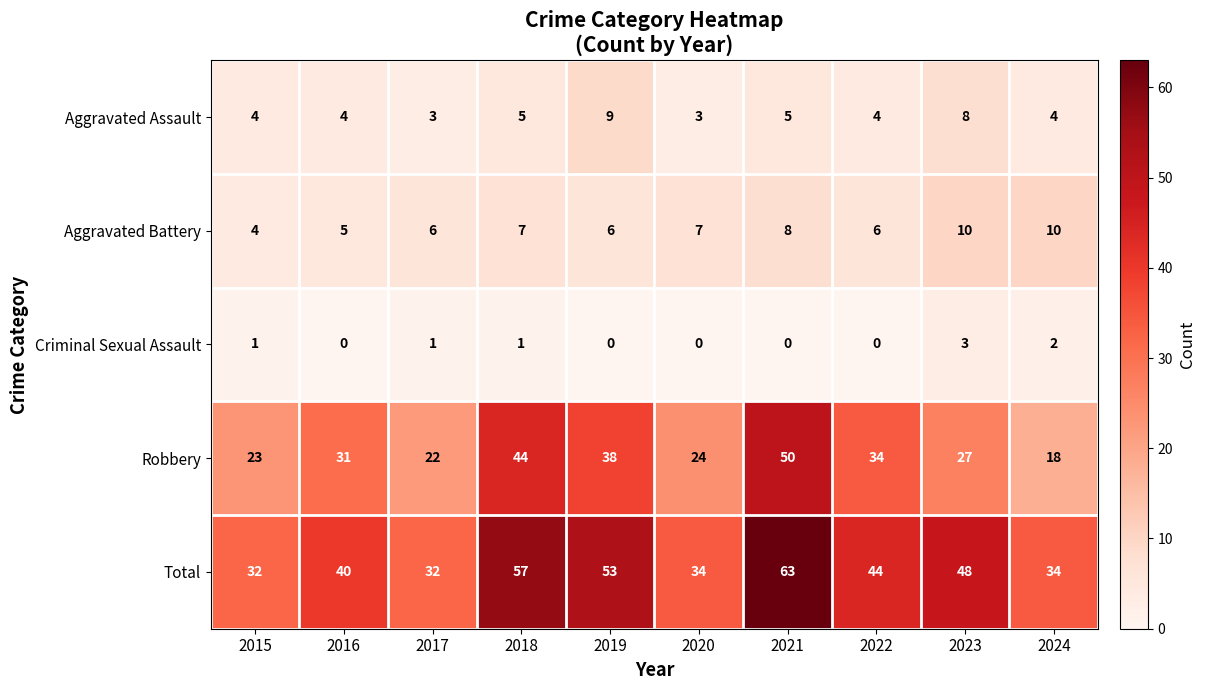

Rank the series by their maximum value, from highest to lowest.

Total, Robbery, Aggravated Battery, Aggravated Assault, Criminal Sexual Assault